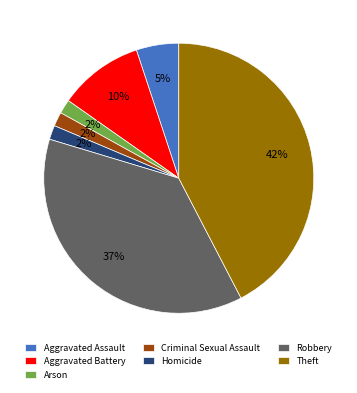

To the nearest percent, what is the difference between the Criminal Sexual Assault and Aggravated Assault slice percentages?

3%